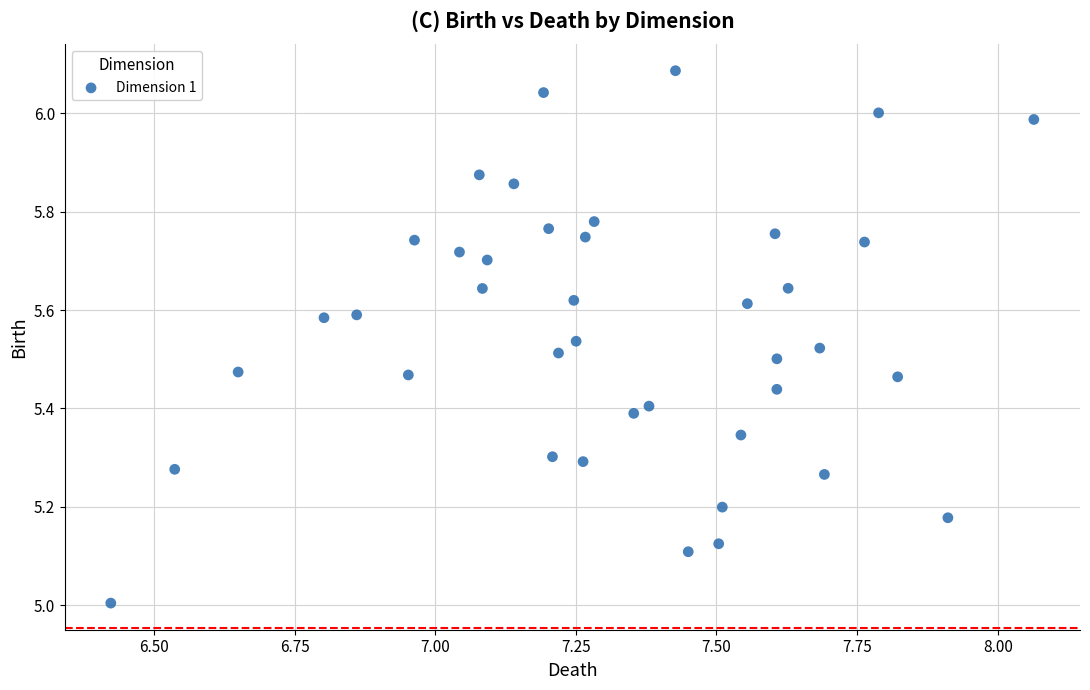

What is the range of Y values (max minus min)?

1.1